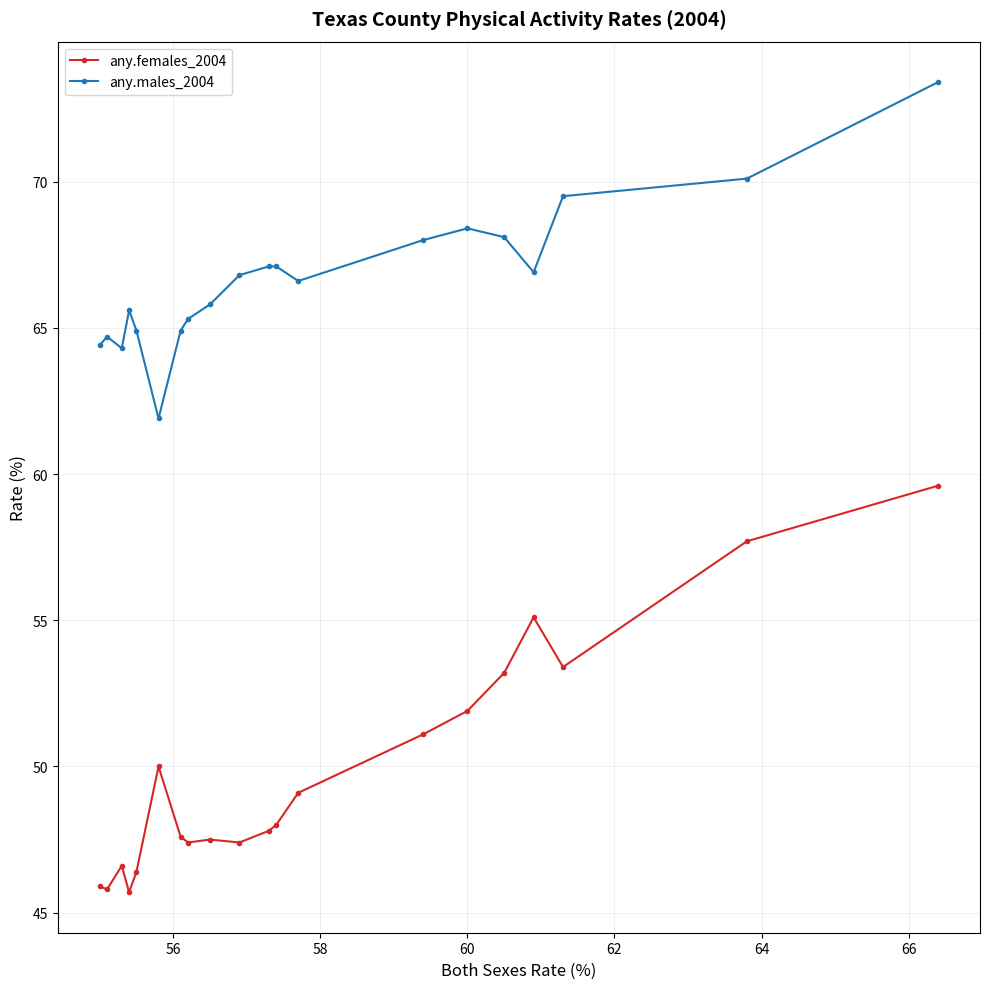

True or false: any.males_2004 and any.females_2004 cross at least once.

False